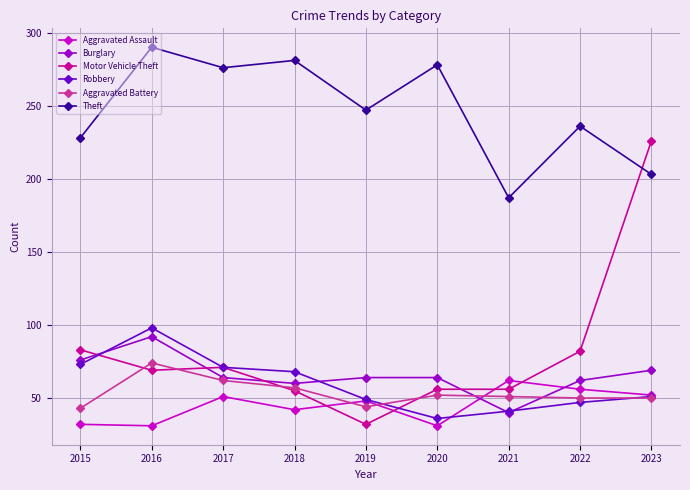

True or false: Burglary and Theft intersect in this chart.

False